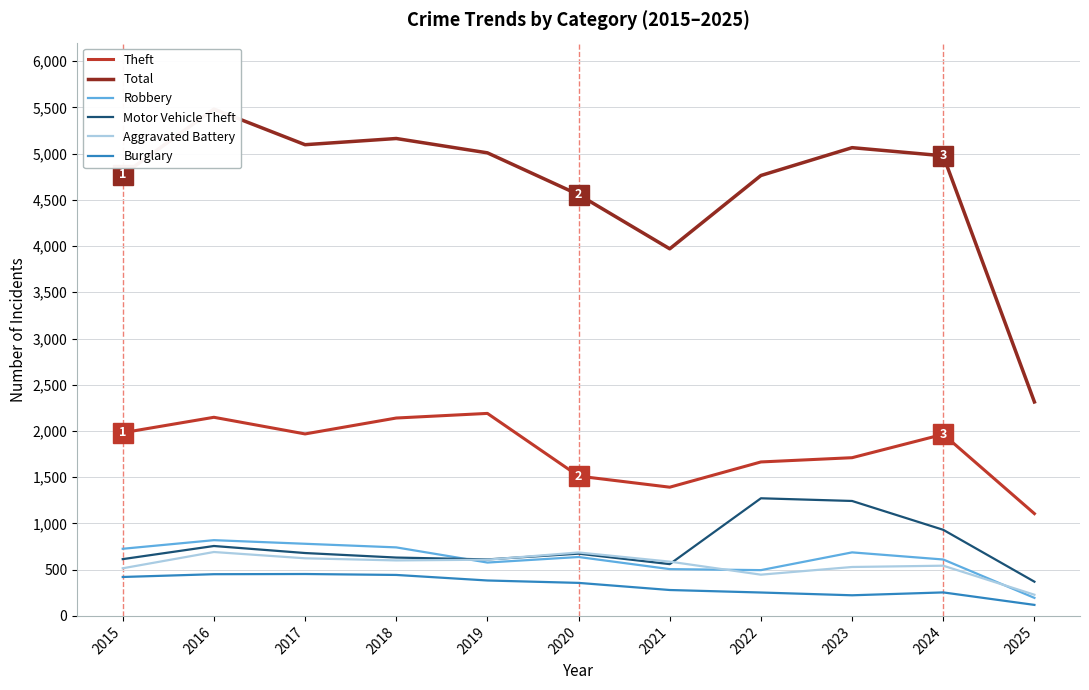

What is the approximate value of Theft at 2015, to the nearest 10?

1980